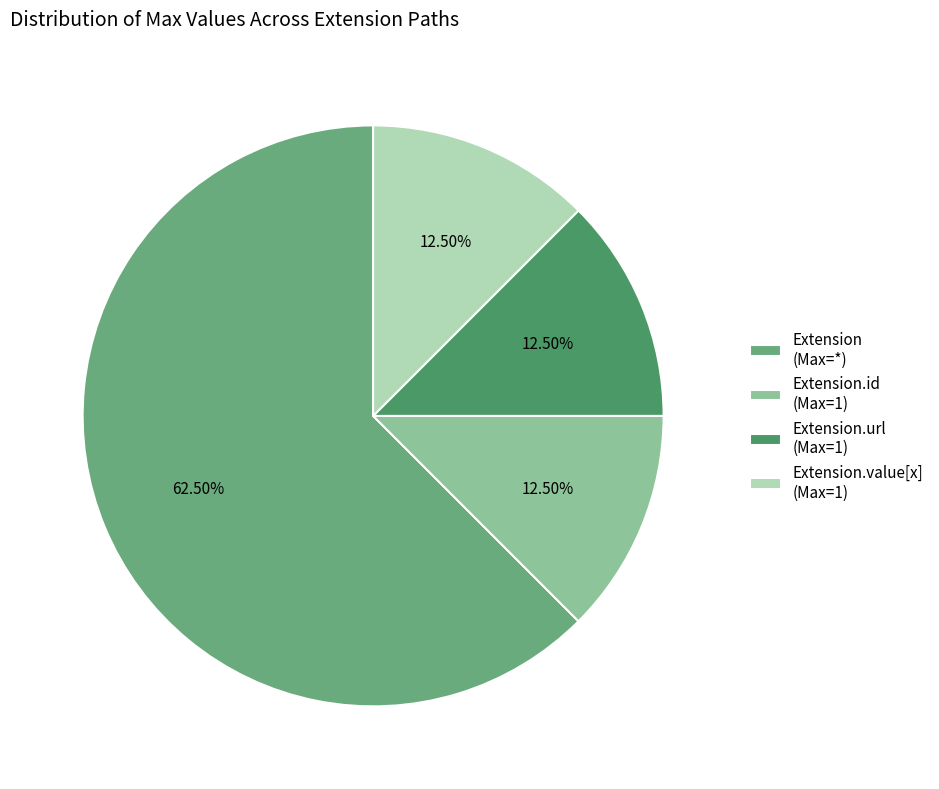

Does Extension.value[x] (Max=1) account for over 50% of the chart?

No